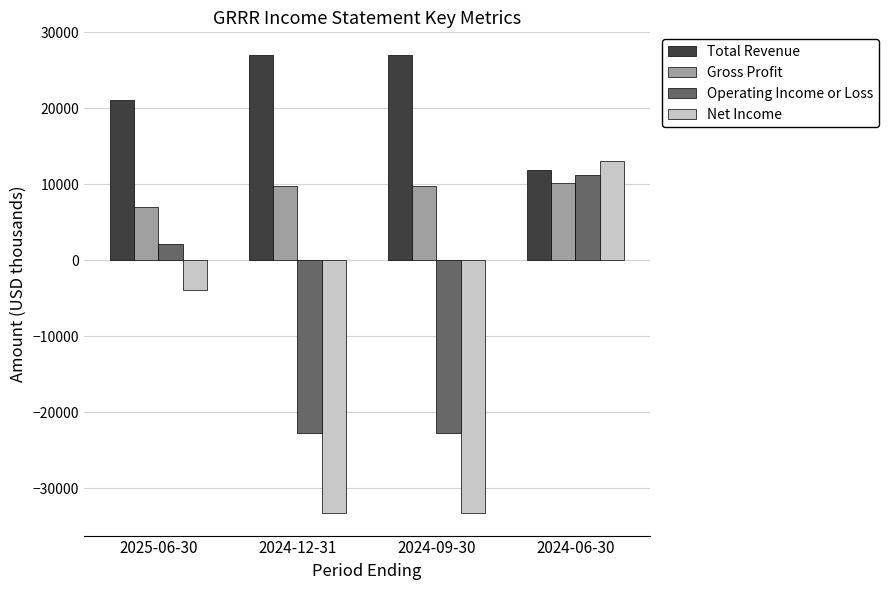

Which category has the lowest value in the Gross Profit series?

2025-06-30